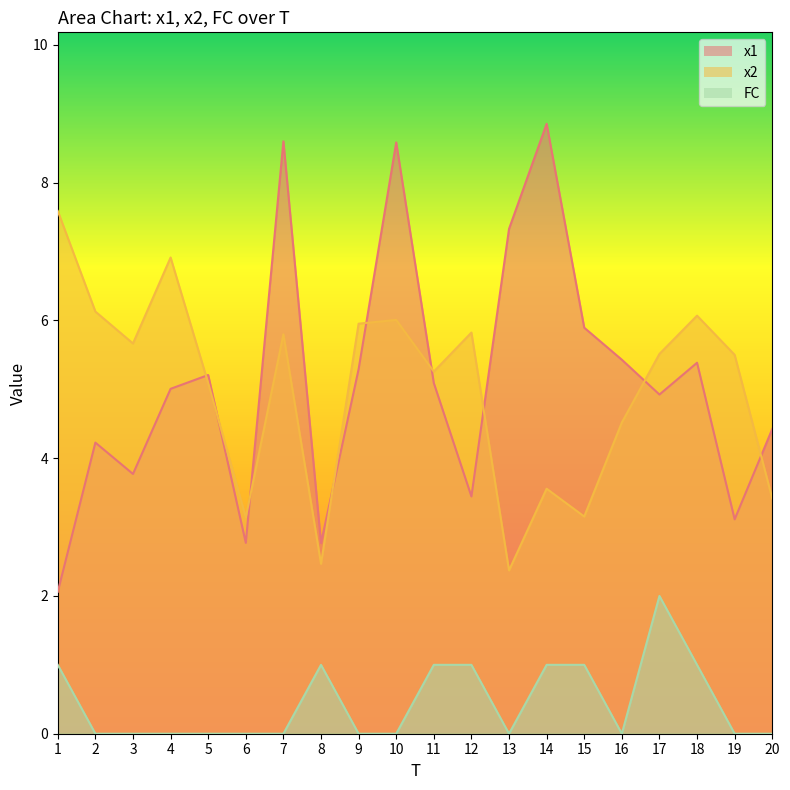

What is the spread (max minus min) of values at 18?

5.1